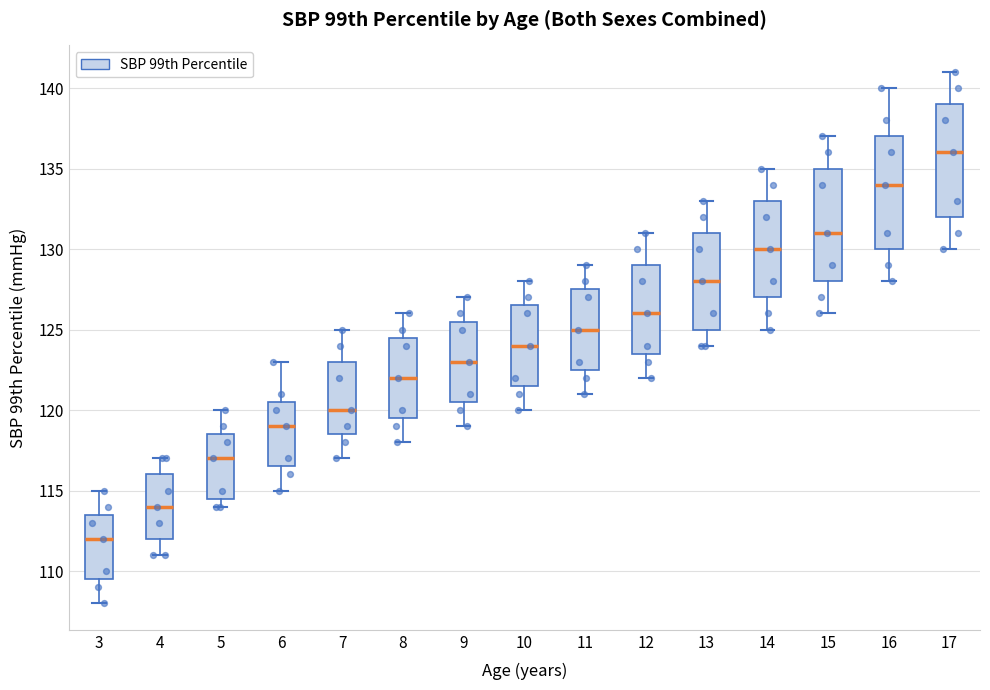

Which box's median line is the lowest?

3